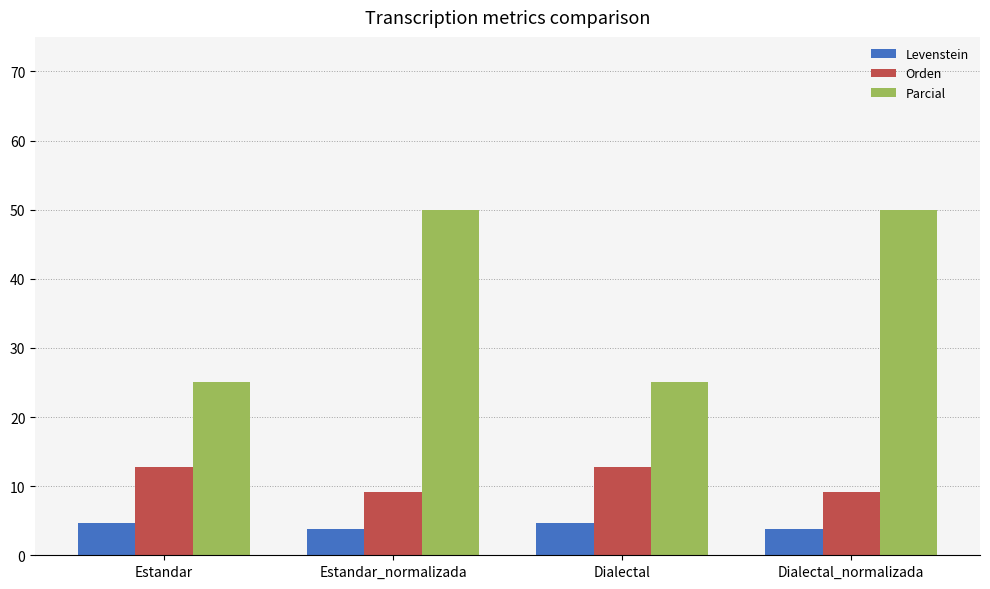

Is it true that Orden equals 4.5 at Dialectal_normalizada?

False